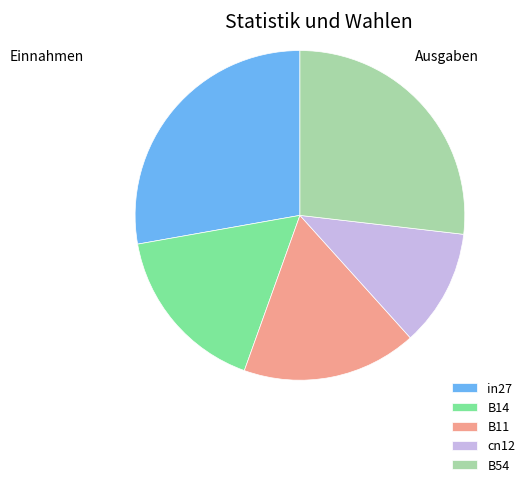

Combined, do B11 and B14 account for over 50%?

No